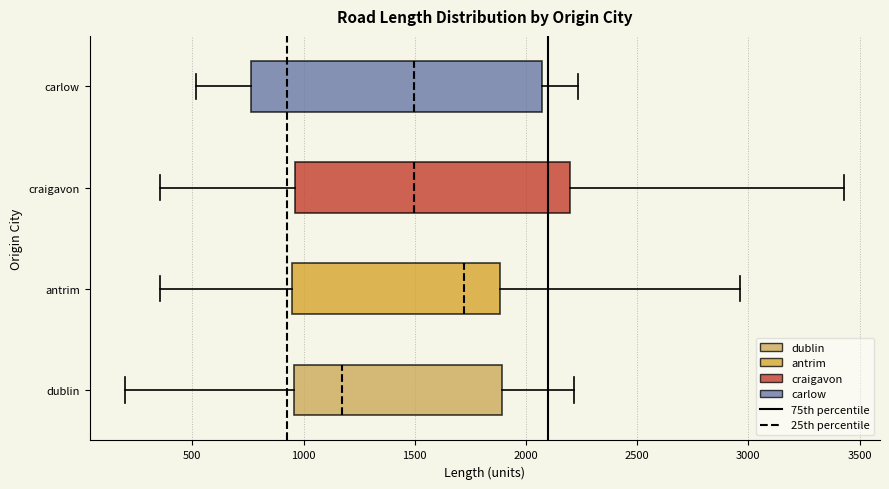

Reading bottom to top, read every box against the x-axis: the position of its median line, the range the box covers, and the ends of its whiskers. The values are not printed on the chart, so give them approximately, as read against the axis.

dublin: median 1150, box 950 to 1900, whiskers 200 to 2200
antrim: median 1700, box 950 to 1900, whiskers 350 to 2950
craigavon: median 1500, box 950 to 2200, whiskers 350 to 3450
carlow: median 1500, box 750 to 2050, whiskers 500 to 2250